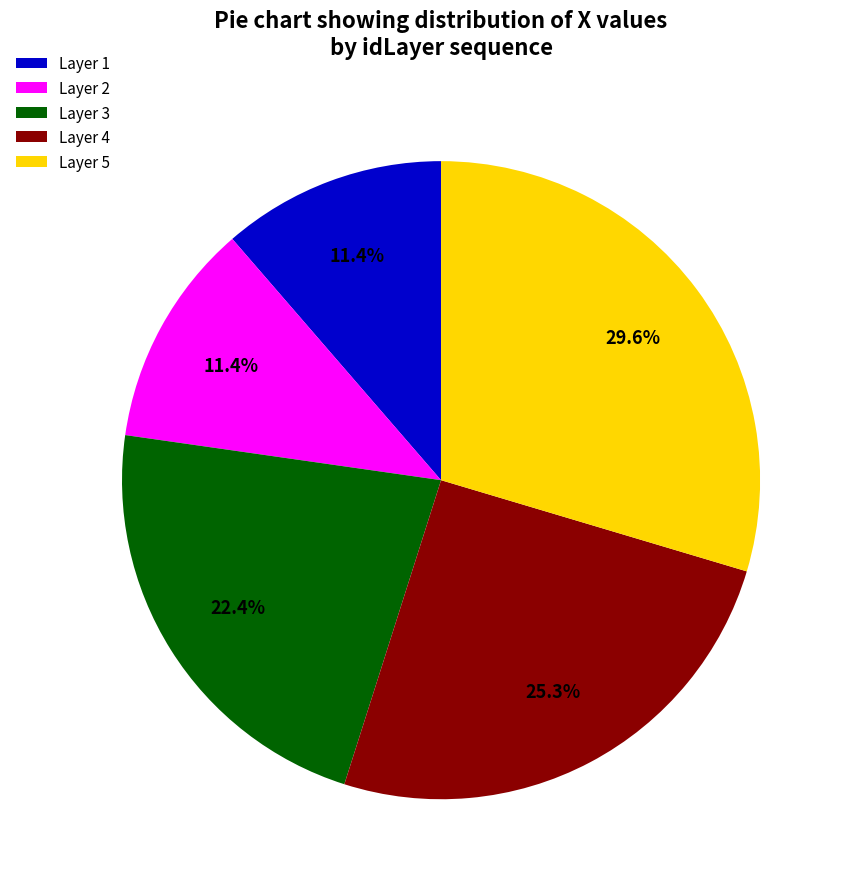

To the nearest percent, what is the average slice percentage?

20%